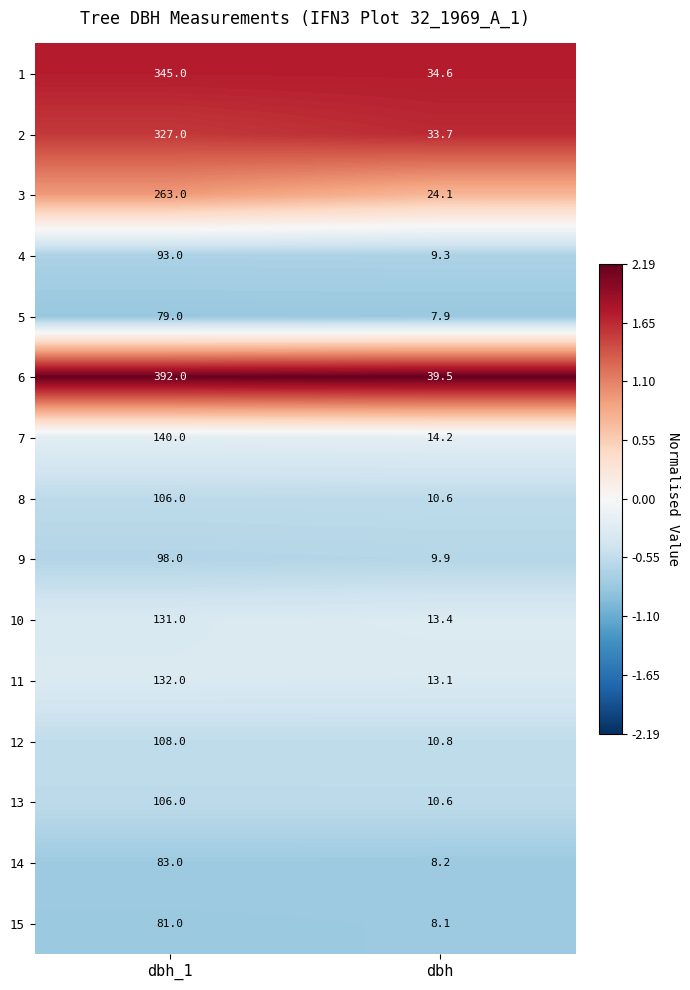

What is the difference between the maximum and minimum values in the 3 series?

238.9